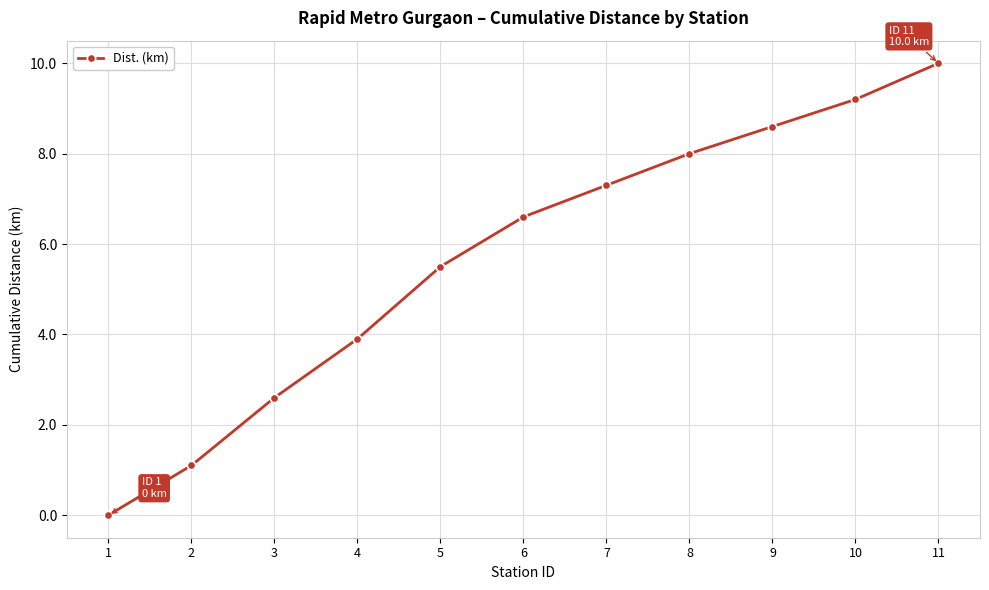

List the labels in order of value, largest first.

11, 10, 9, 8, 7, 6, 5, 4, 3, 2, 1